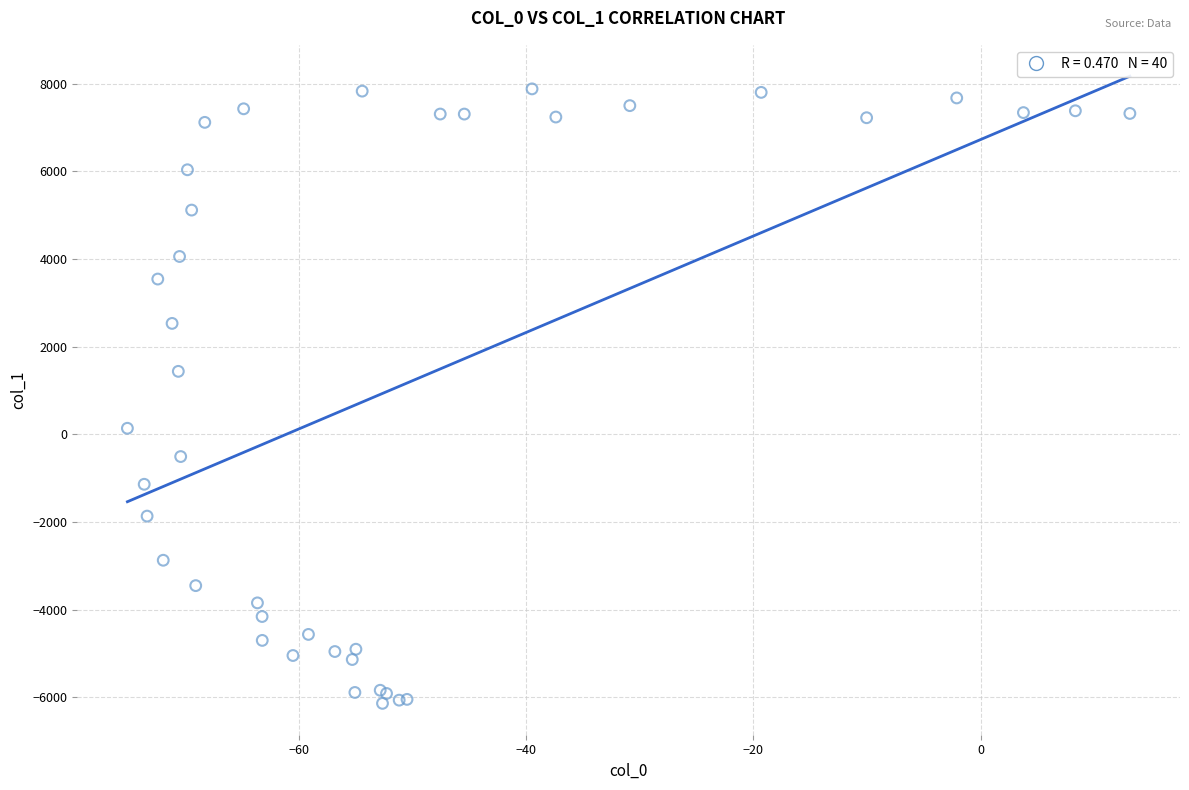

What Y value in the scatter plot is closest to 869?

1434.7